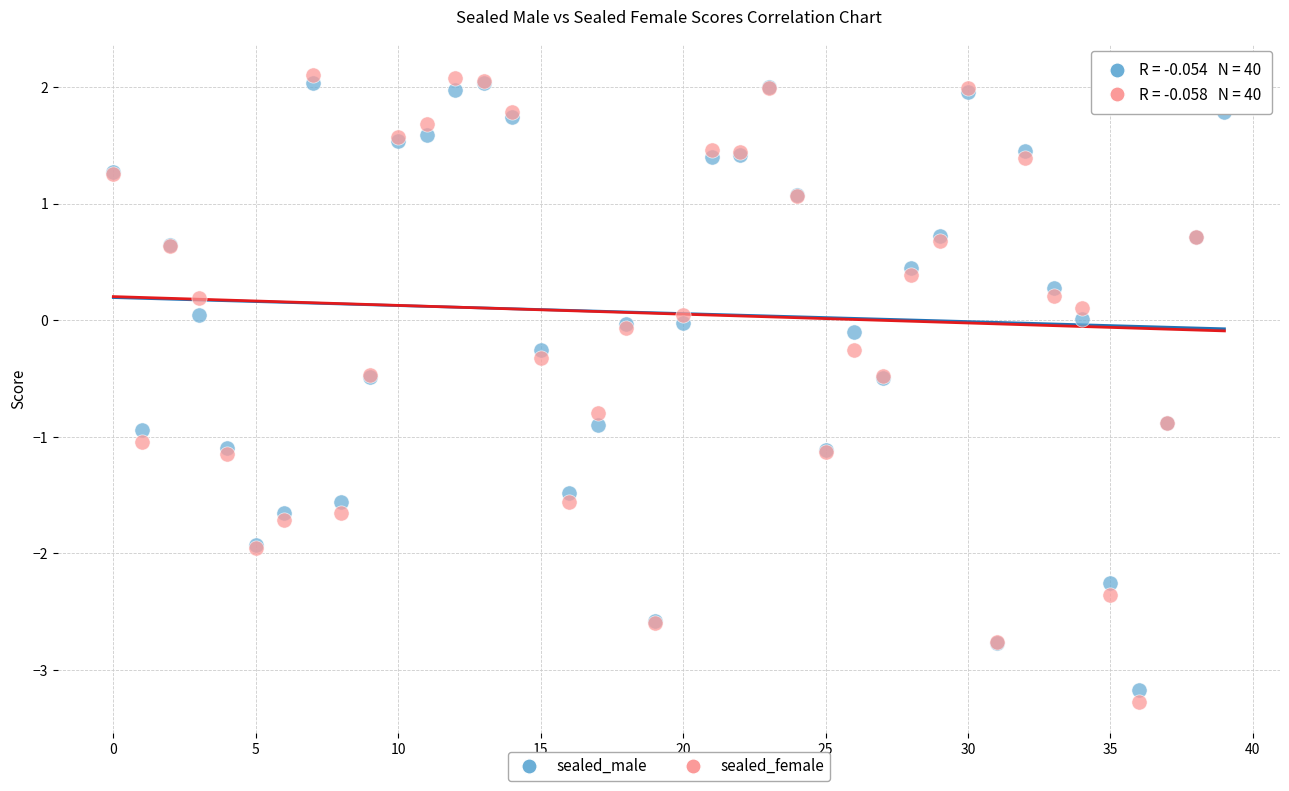

Which series has the widest spread of Y values?

sealed_female